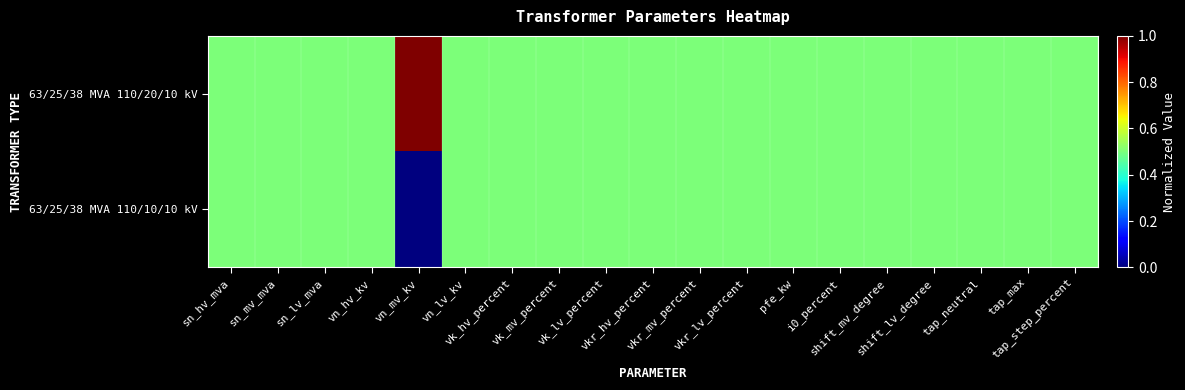

Reading left to right, what are all the values shown in this chart?

63/25/38 MVA 110/20/10 kV: sn_hv_mva=0.5	sn_mv_mva=0.5	sn_lv_mva=0.5	vn_hv_kv=0.5	vn_mv_kv=1.0	vn_lv_kv=0.5	vk_hv_percent=0.5	vk_mv_percent=0.5	vk_lv_percent=0.5	vkr_hv_percent=0.5	vkr_mv_percent=0.5	vkr_lv_percent=0.5	pfe_kw=0.5	i0_percent=0.5	shift_mv_degree=0.5	shift_lv_degree=0.5	tap_neutral=0.5	tap_max=0.5	tap_step_percent=0.5
63/25/38 MVA 110/10/10 kV: sn_hv_mva=0.5	sn_mv_mva=0.5	sn_lv_mva=0.5	vn_hv_kv=0.5	vn_mv_kv=0.0	vn_lv_kv=0.5	vk_hv_percent=0.5	vk_mv_percent=0.5	vk_lv_percent=0.5	vkr_hv_percent=0.5	vkr_mv_percent=0.5	vkr_lv_percent=0.5	pfe_kw=0.5	i0_percent=0.5	shift_mv_degree=0.5	shift_lv_degree=0.5	tap_neutral=0.5	tap_max=0.5	tap_step_percent=0.5